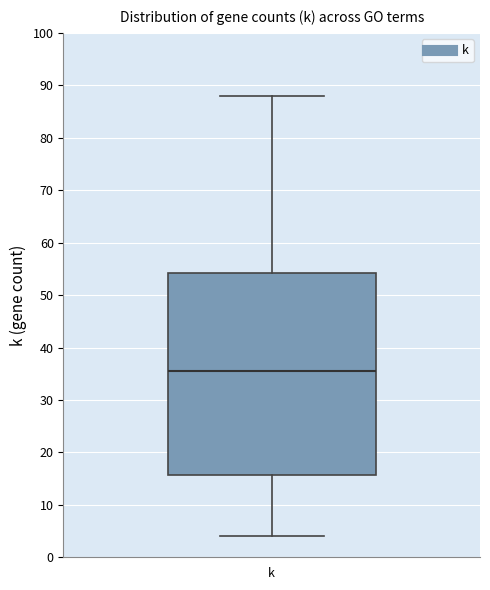

Where does the median line of the box for k sit on the y-axis? The values are not printed on the chart, so give them approximately, as read against the axis.

36